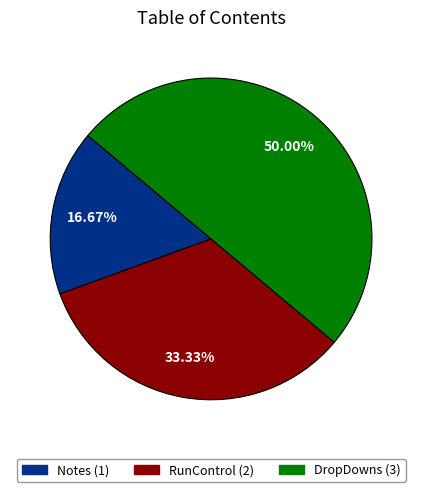

What portion of the pie excludes DropDowns?

50.0%